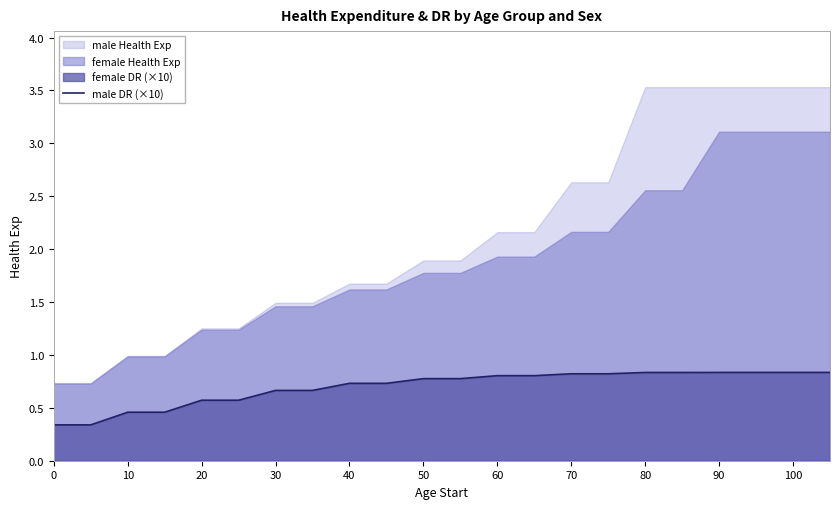

The male DR (×10) series shows 0.7 at 30. True or false?

True